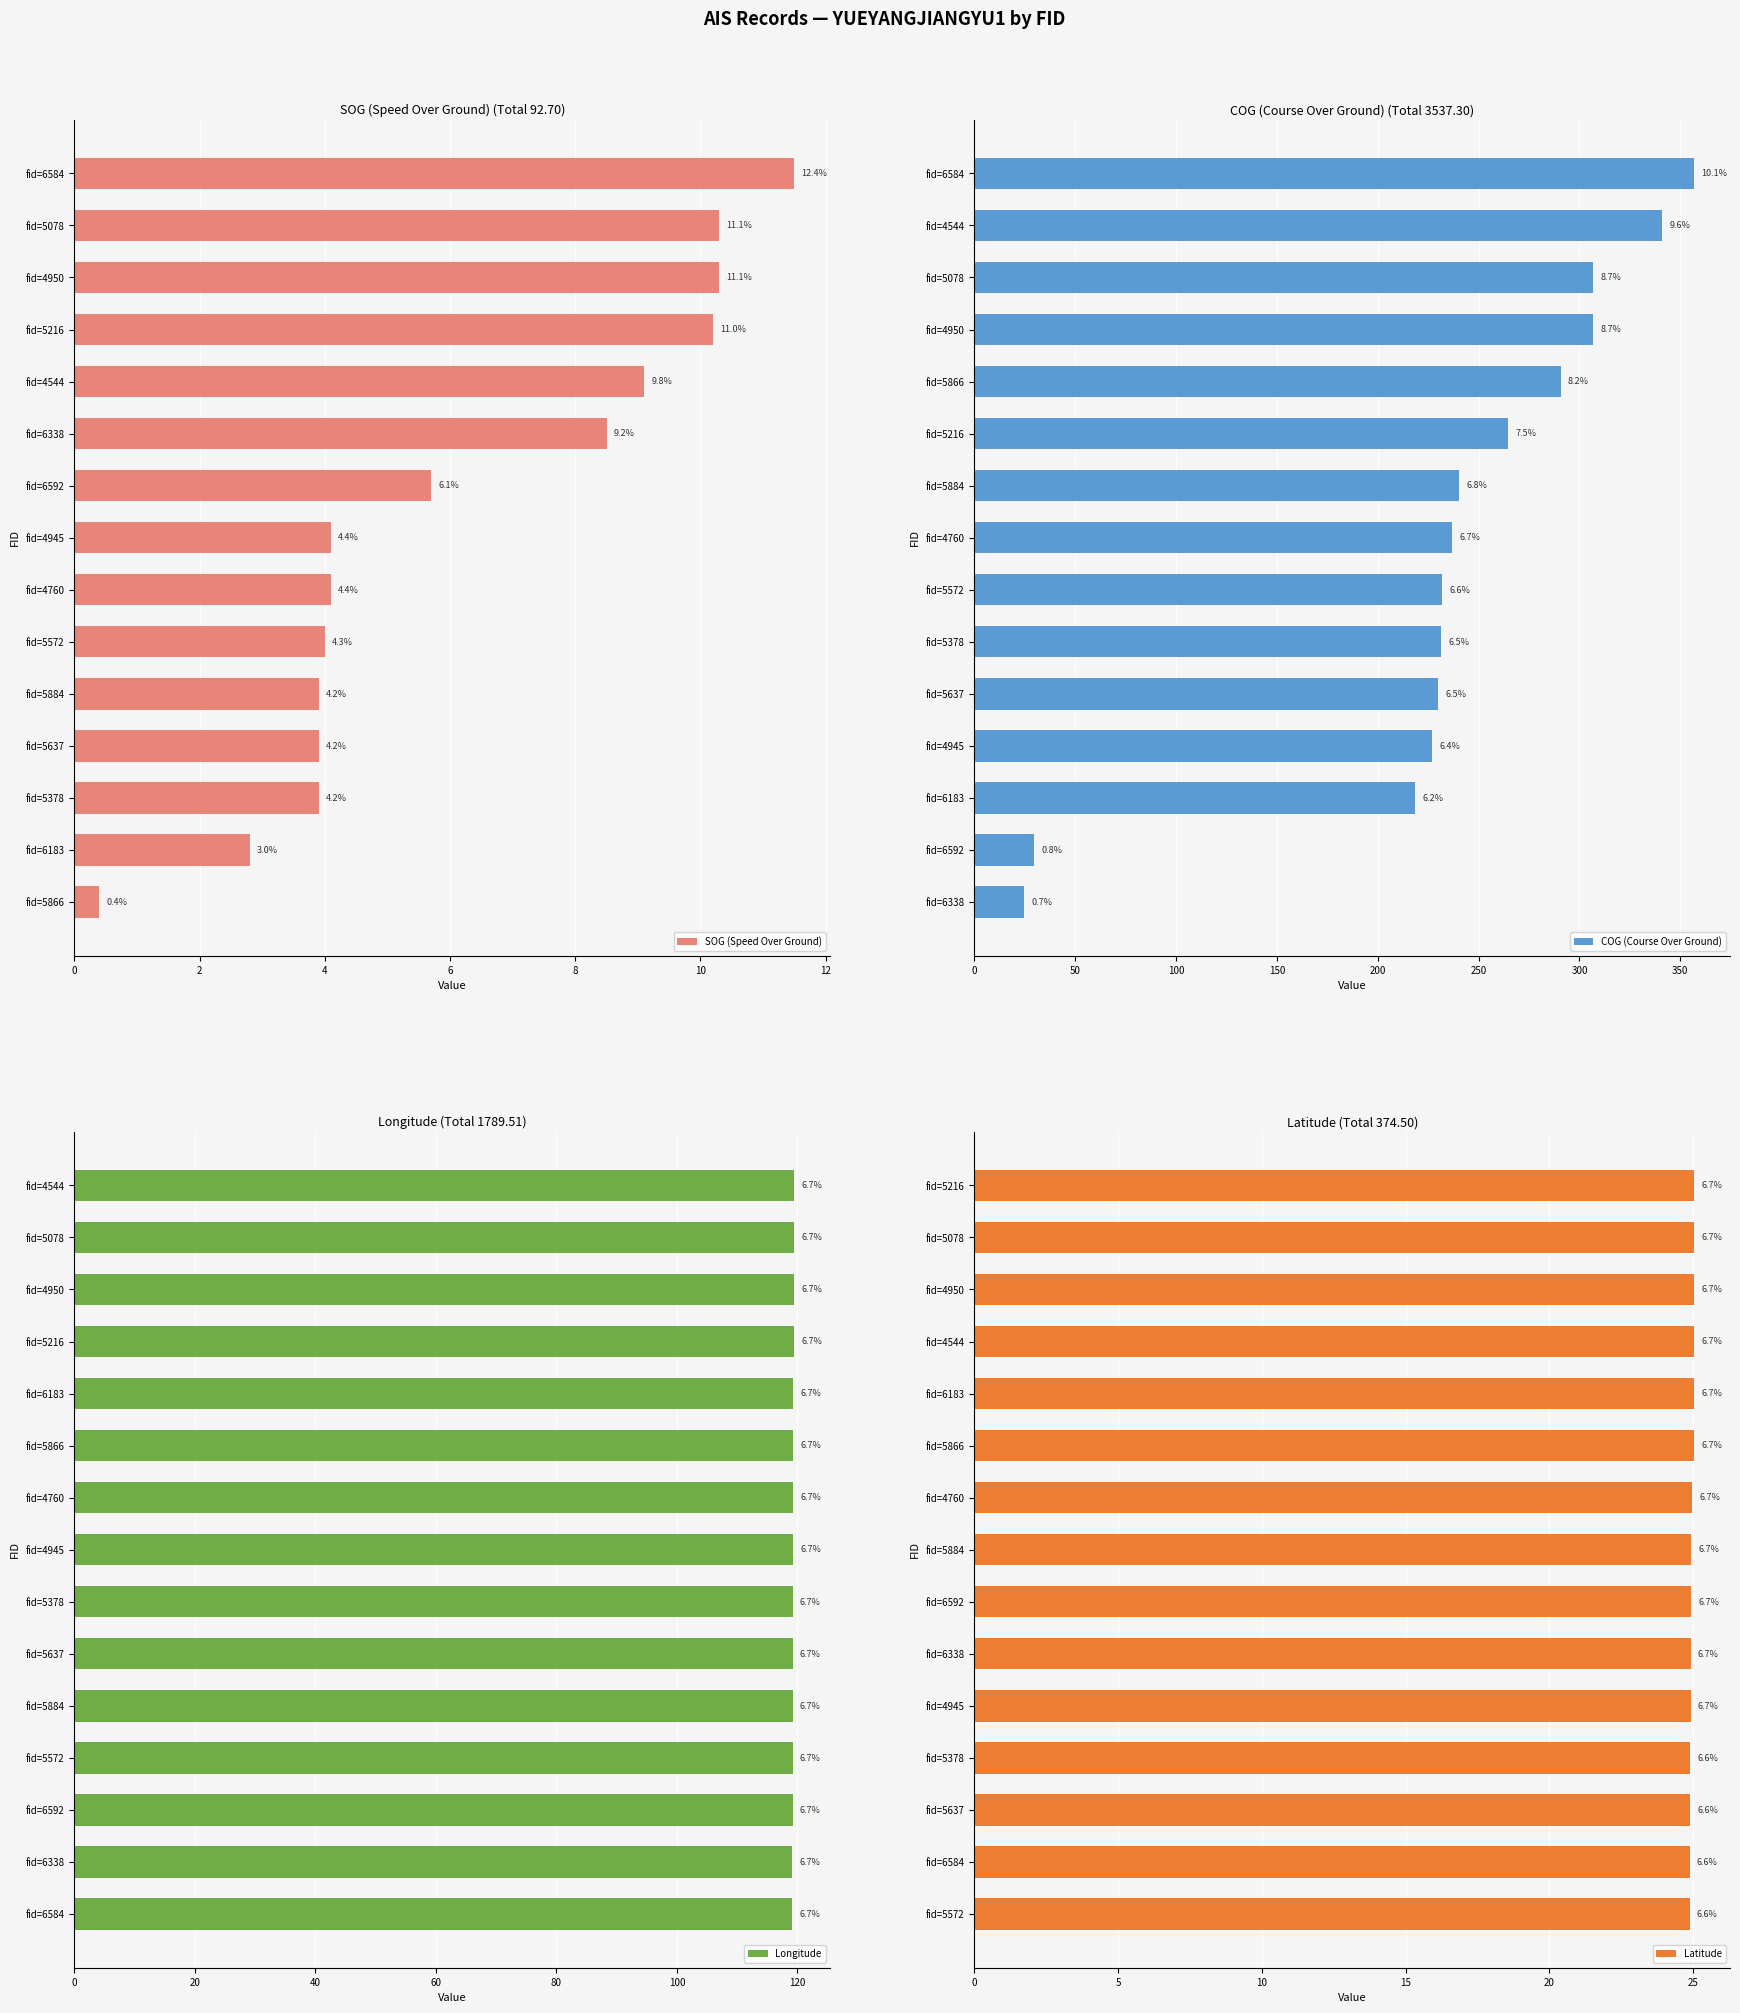

What are all the series names shown in the legend?

SOG (Speed Over Ground), COG (Course Over Ground), Longitude, Latitude